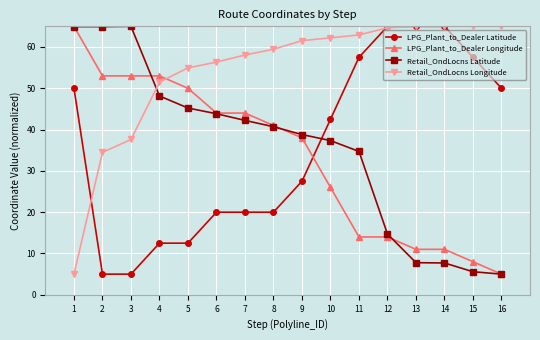

Is it true that Retail_OndLocns Longitude equals 89.9 at 13?

False